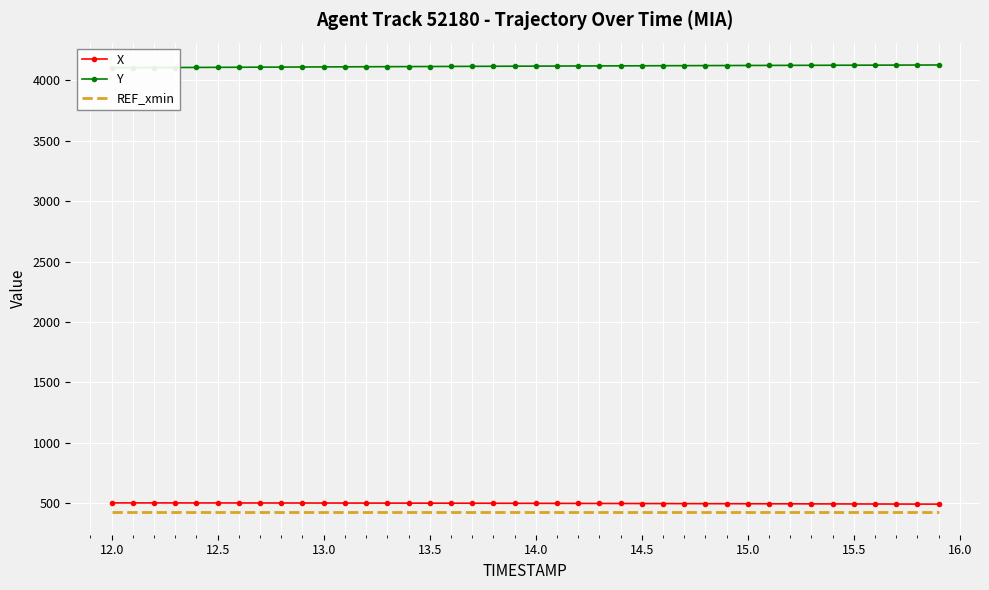

True or false: REF_xmin and X cross at least once.

False